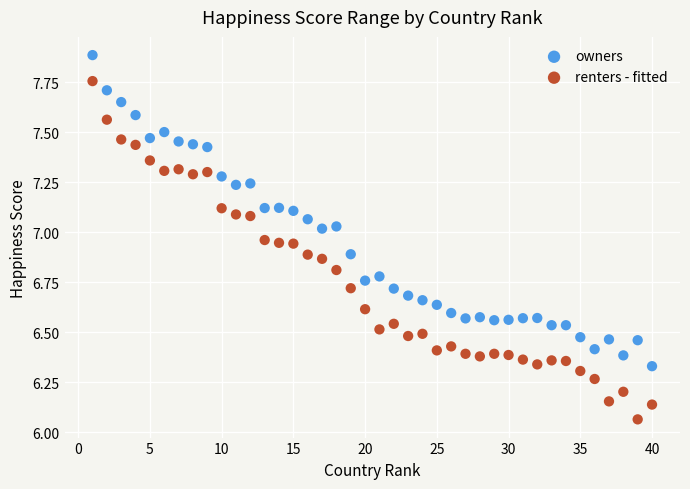

Across all data points, what is the range of X values (max minus min)?

39.0